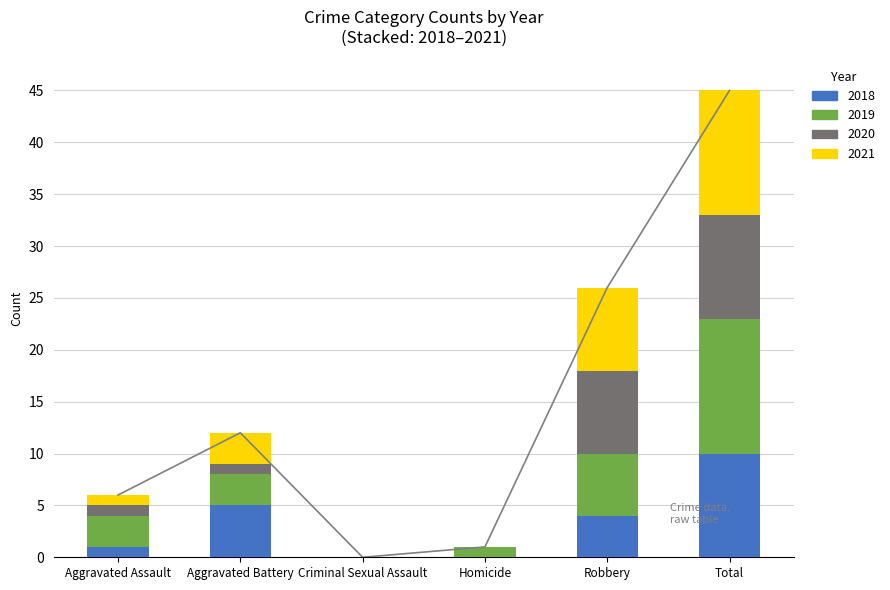

Rank the categories by 2019 value from highest to lowest.

Total, Robbery, Aggravated Assault, Aggravated Battery, Homicide, Criminal Sexual Assault